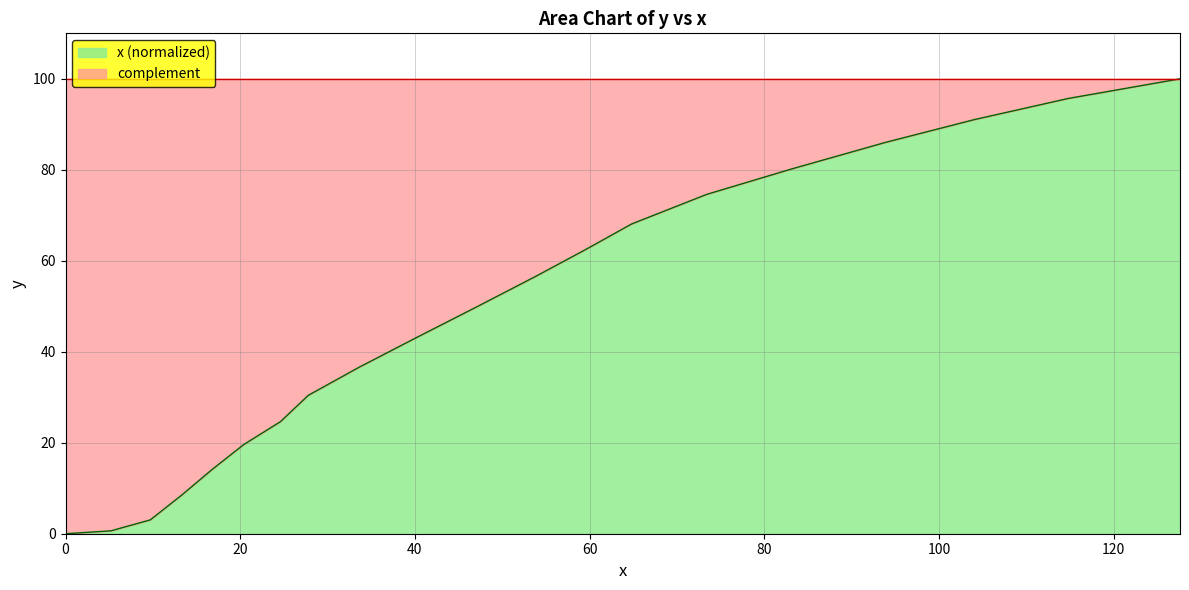

True or false: the data shows 15.8 at 27.8.

False